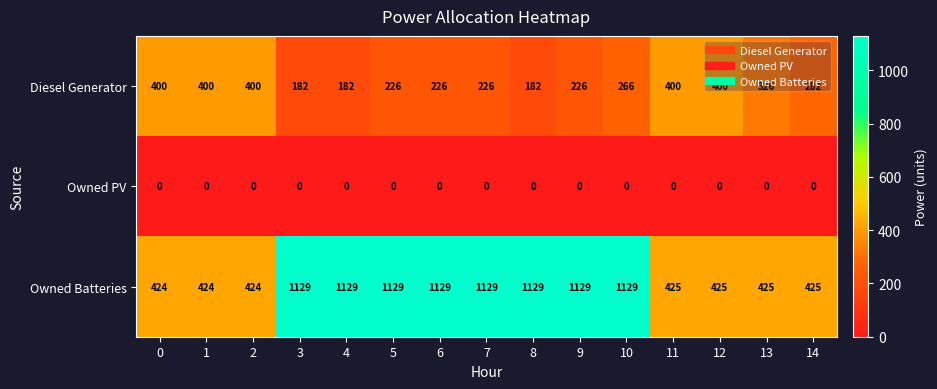

What is the average value of the Owned Batteries series?

800